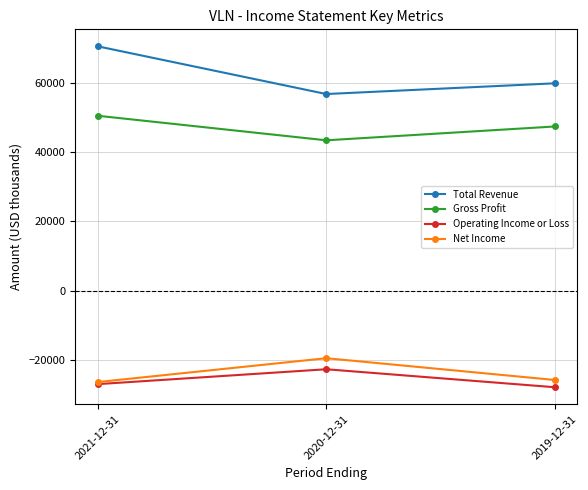

List the labels in order of Gross Profit value, smallest first.

2020-12-31, 2019-12-31, 2021-12-31